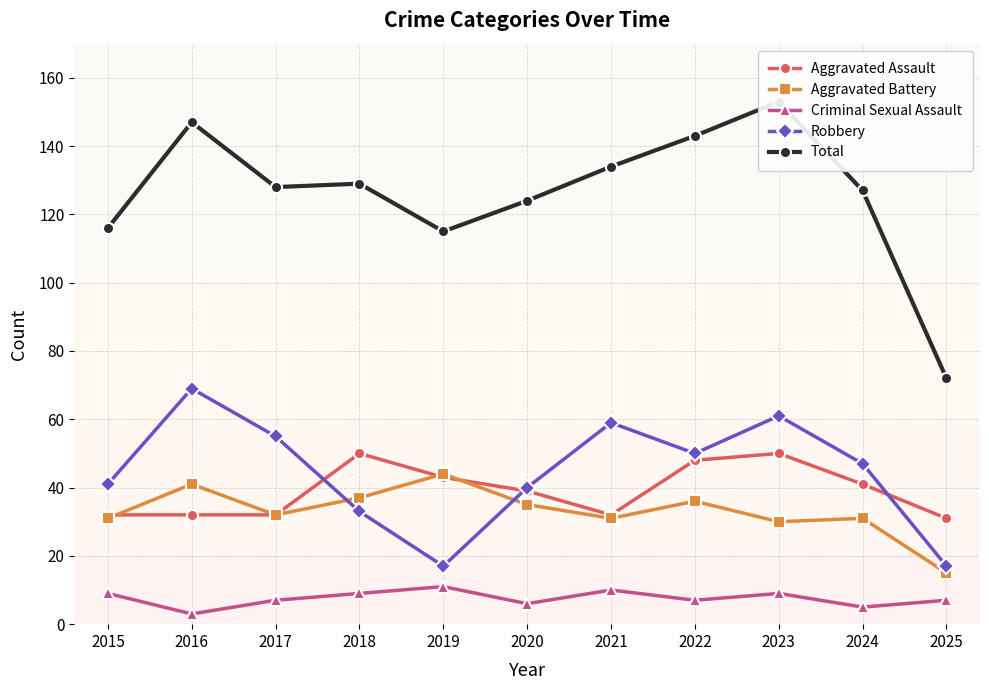

Where is the first local minimum for Total?

2017